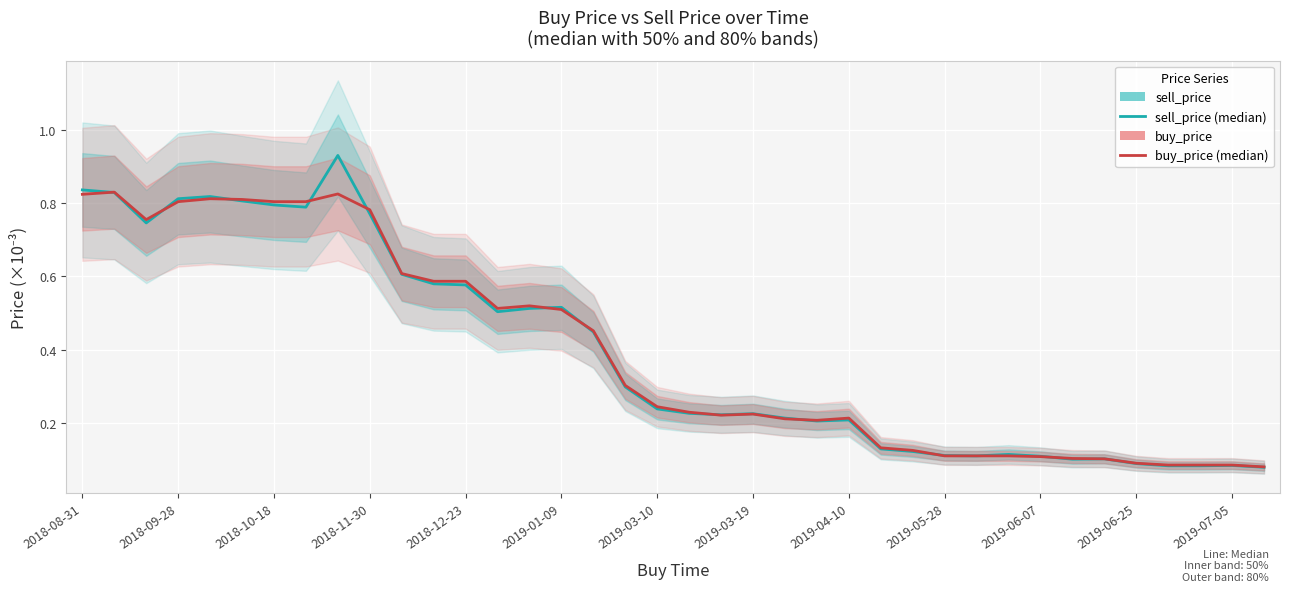

At how many categories does at least one series exceed 0?

38